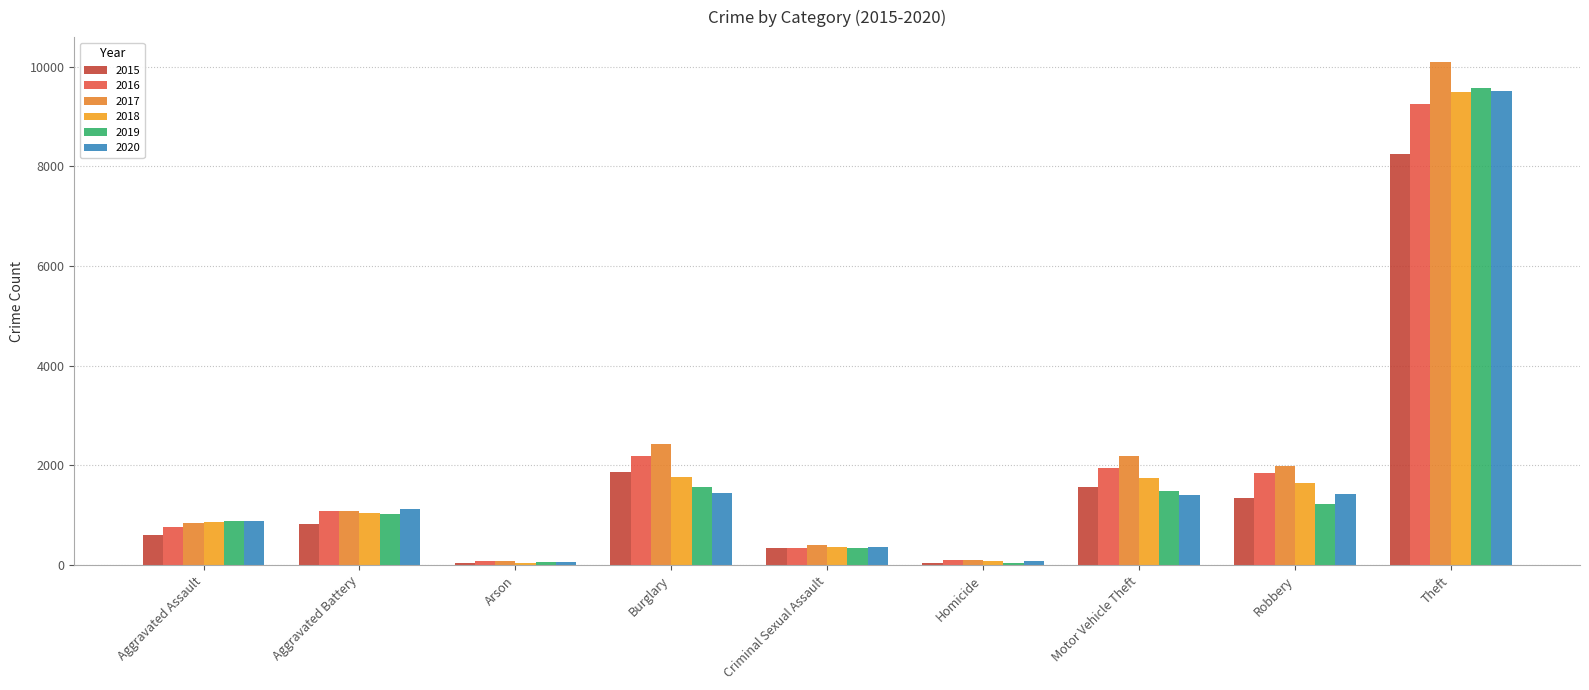

Is the value of 2016 at Arson greater than the value of 2018 at Aggravated Battery?

No